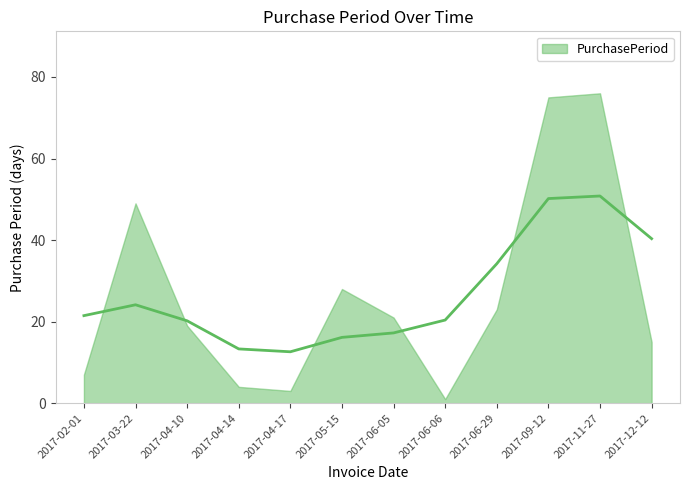

Rank the categories by value from lowest to highest.

2017-06-06, 2017-04-17, 2017-04-14, 2017-02-01, 2017-12-12, 2017-04-10, 2017-06-05, 2017-06-29, 2017-05-15, 2017-03-22, 2017-09-12, 2017-11-27